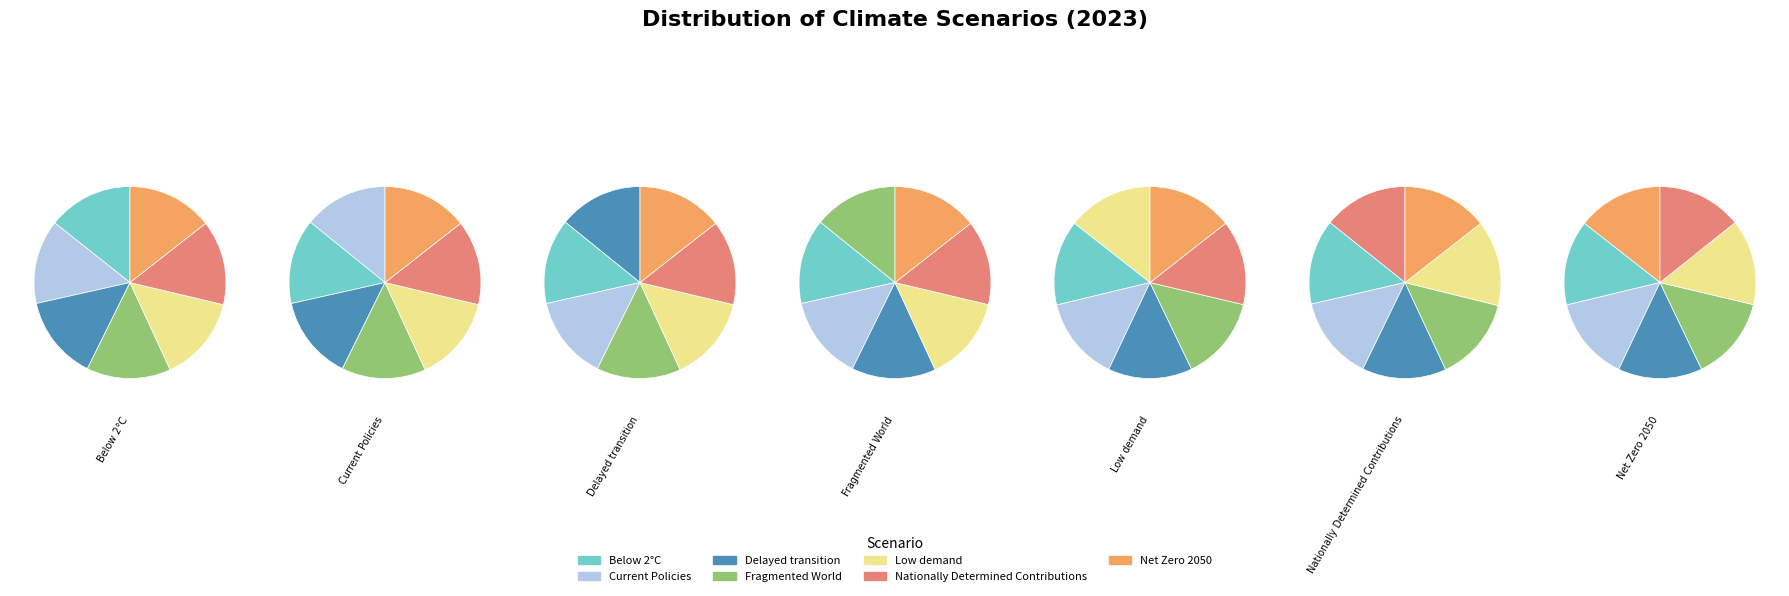

Count the number of slices in the pie.

7